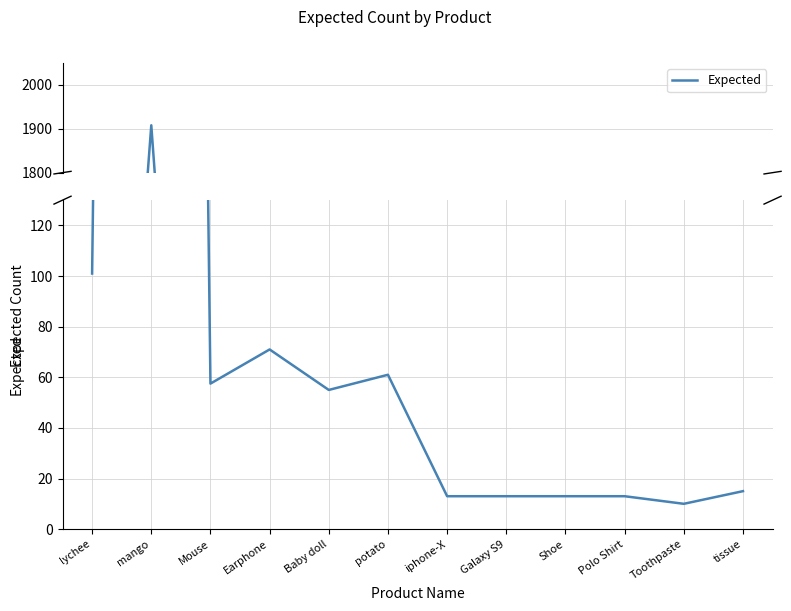

At which category does the data reach its first local valley?

Mouse